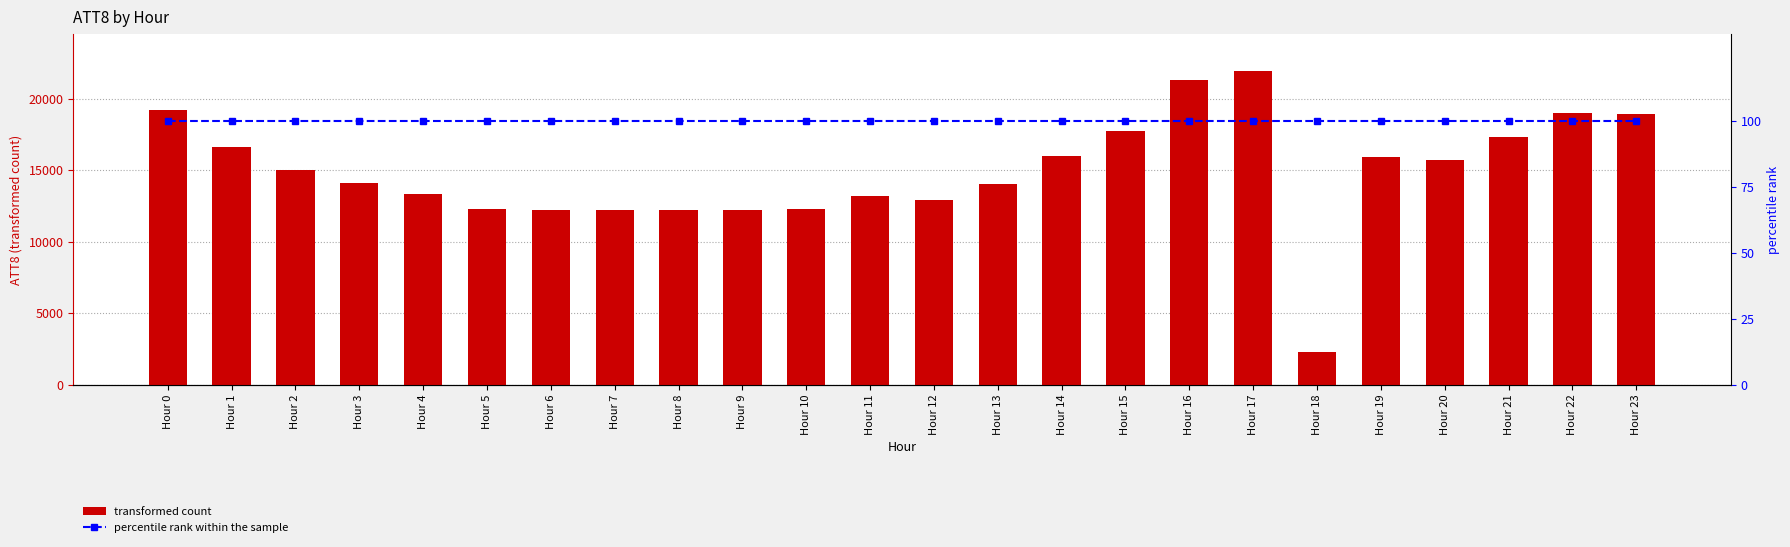

What value does the ATT8 series have at Hour 10?

12300